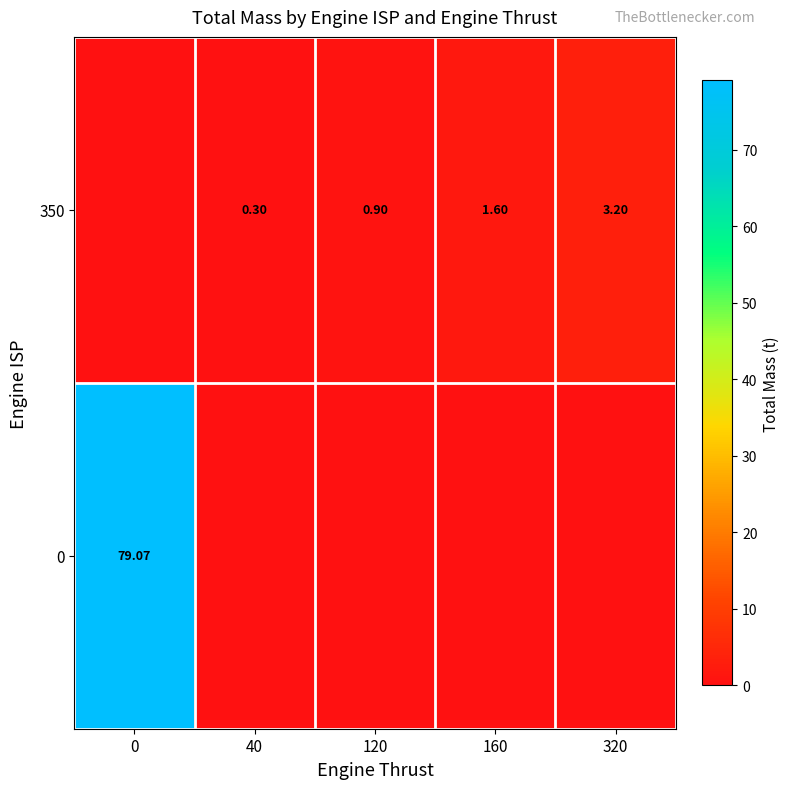

What is the difference between the 0 values at 0 and 40?

79.1